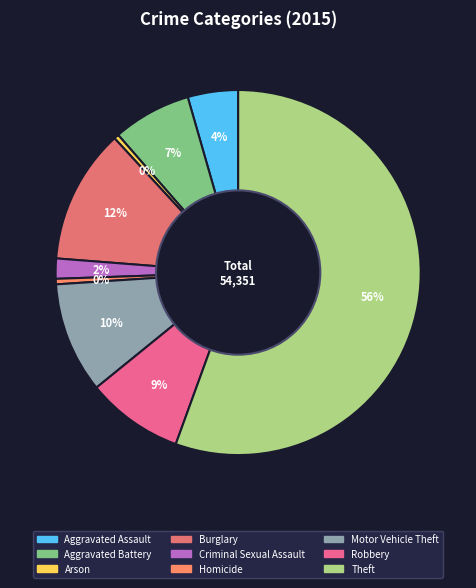

What percentage is the Motor Vehicle Theft slice, to the nearest percent?

10%